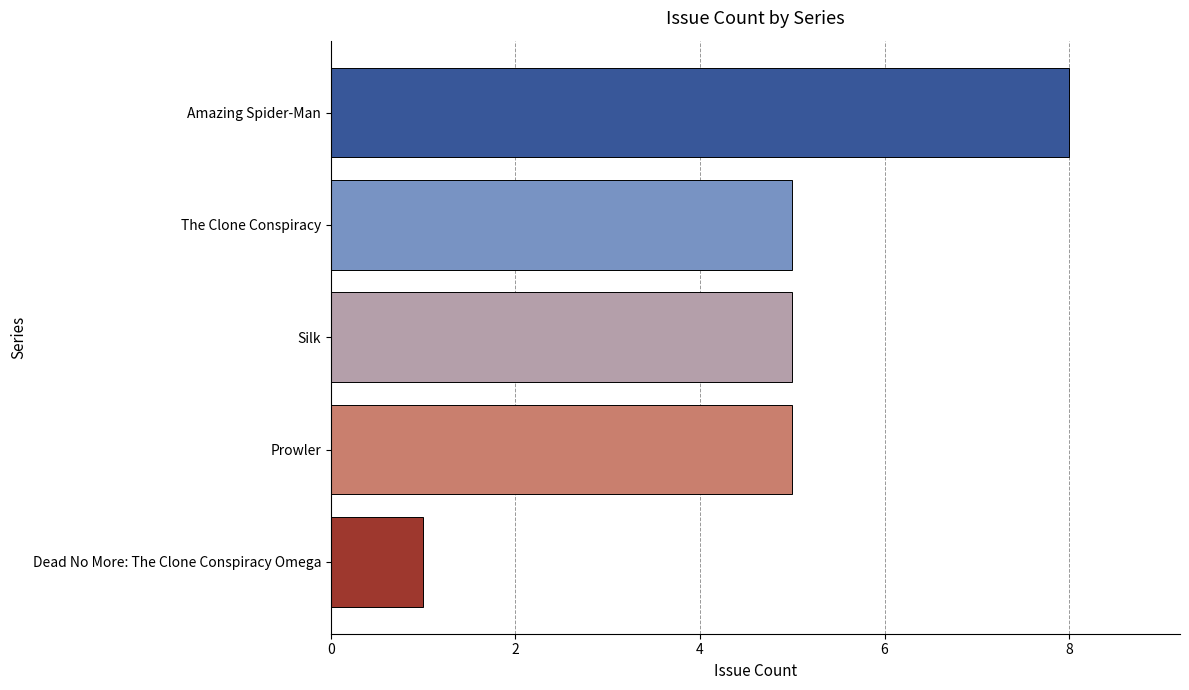

What is the maximum value shown in the chart?

8